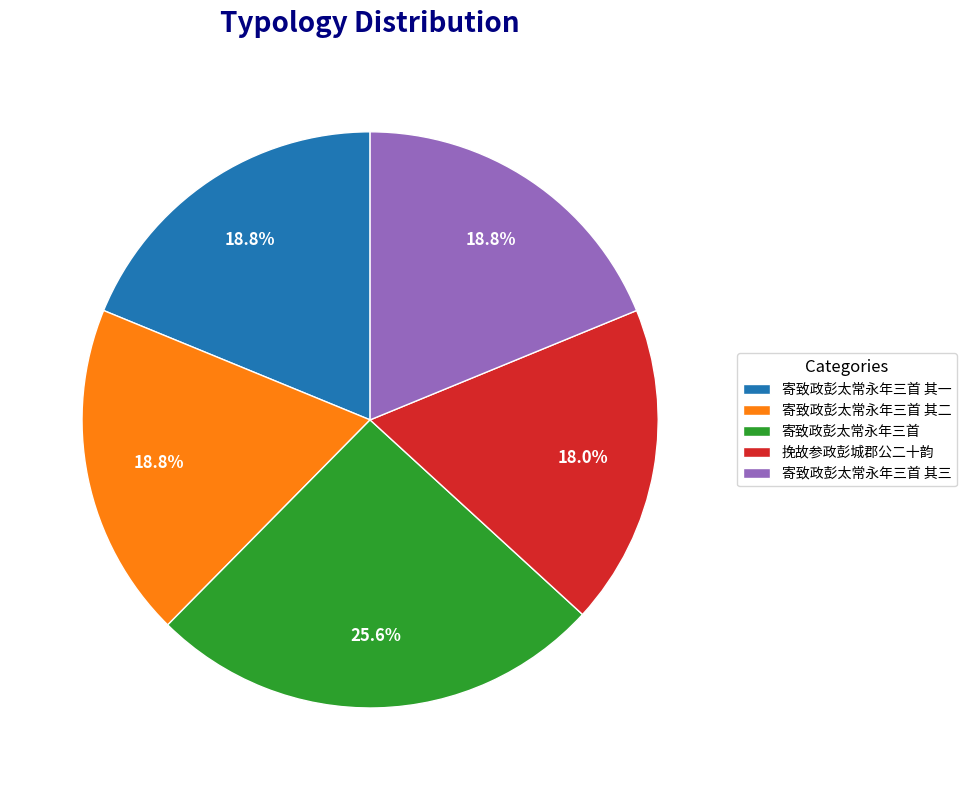

Which slice is the smallest?

挽故参政彭城郡公二十韵